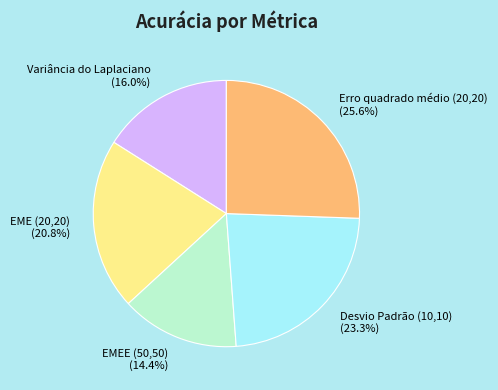

True or false: EMEE (50,50) accounts for 14% of the total.

True